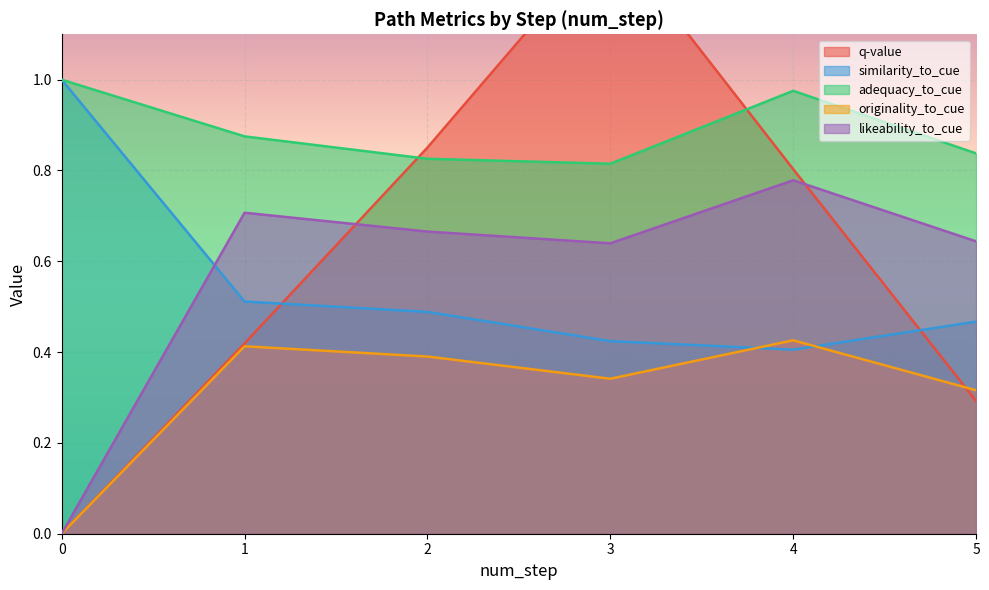

What is the value of the q-value point at the 4th from the left?

1.3